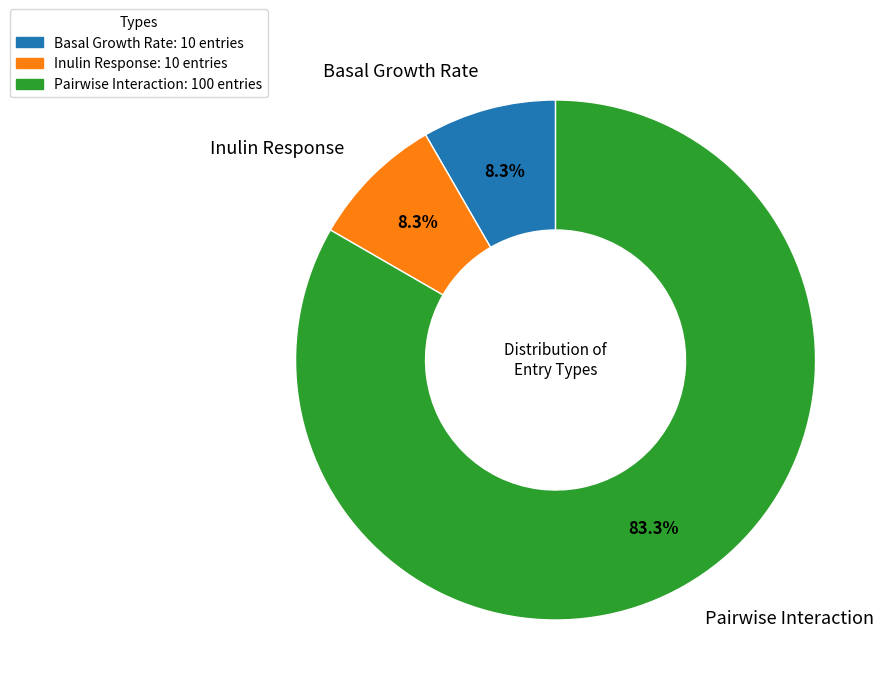

Does Inulin Response represent more than half of the total?

No